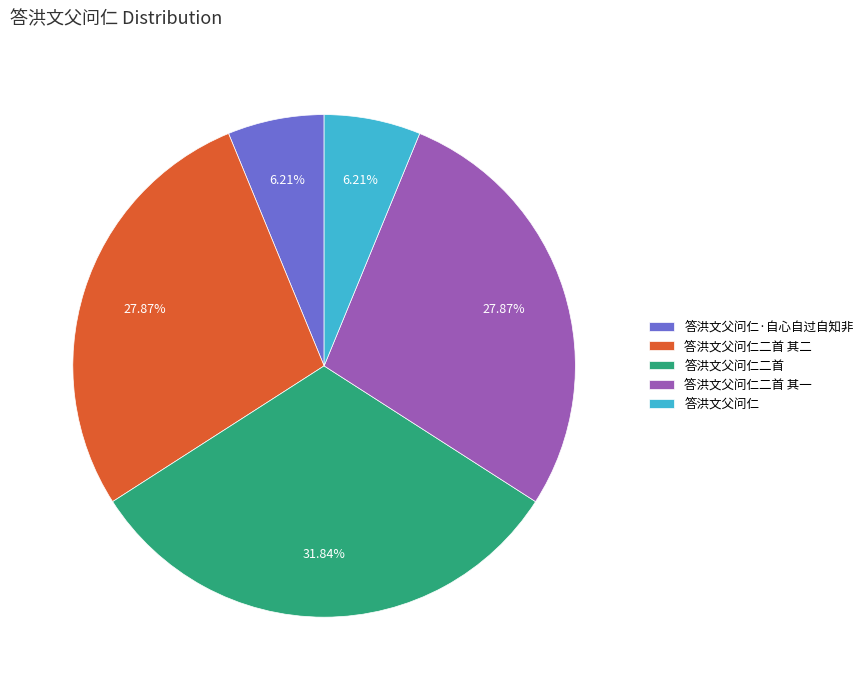

Is the sum of 答洪文父问仁二首 其二 and 答洪文父问仁二首 其一 greater than half?

Yes